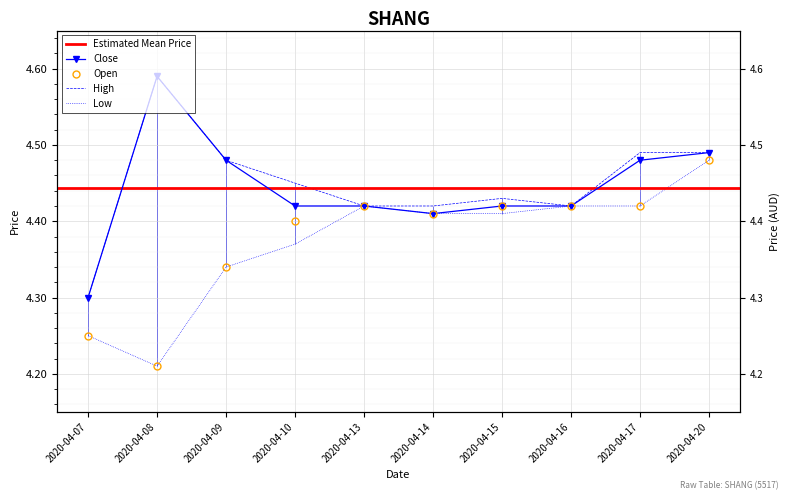

Reading right to left, transcribe all the data shown in this chart.

close: 2020-04-20=4.5	2020-04-17=4.5	2020-04-16=4.4	2020-04-15=4.4	2020-04-14=4.4	2020-04-13=4.4	2020-04-10=4.4	2020-04-09=4.5	2020-04-08=4.6	2020-04-07=4.3
open: 2020-04-20=4.5	2020-04-17=4.4	2020-04-16=4.4	2020-04-15=4.4	2020-04-14=4.4	2020-04-13=4.4	2020-04-10=4.4	2020-04-09=4.3	2020-04-08=4.2	2020-04-07=4.2
high: 2020-04-20=4.5	2020-04-17=4.5	2020-04-16=4.4	2020-04-15=4.4	2020-04-14=4.4	2020-04-13=4.4	2020-04-10=4.5	2020-04-09=4.5	2020-04-08=4.6	2020-04-07=4.3
low: 2020-04-20=4.5	2020-04-17=4.4	2020-04-16=4.4	2020-04-15=4.4	2020-04-14=4.4	2020-04-13=4.4	2020-04-10=4.4	2020-04-09=4.3	2020-04-08=4.2	2020-04-07=4.2